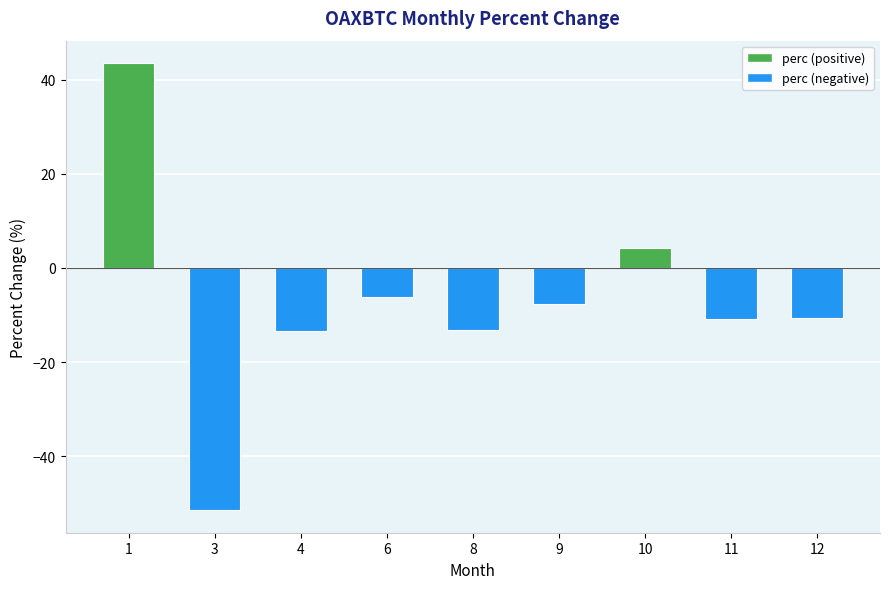

Is it true that the value at 4 is -13.4?

True